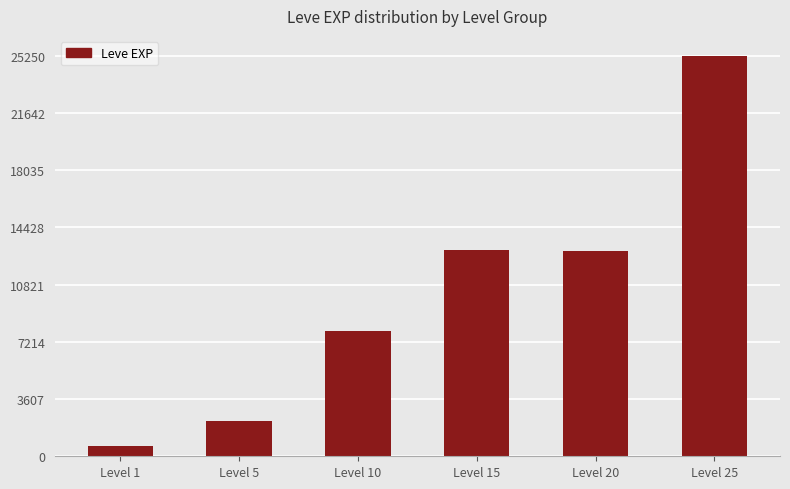

What is the difference between the second highest and minimum values?

12410